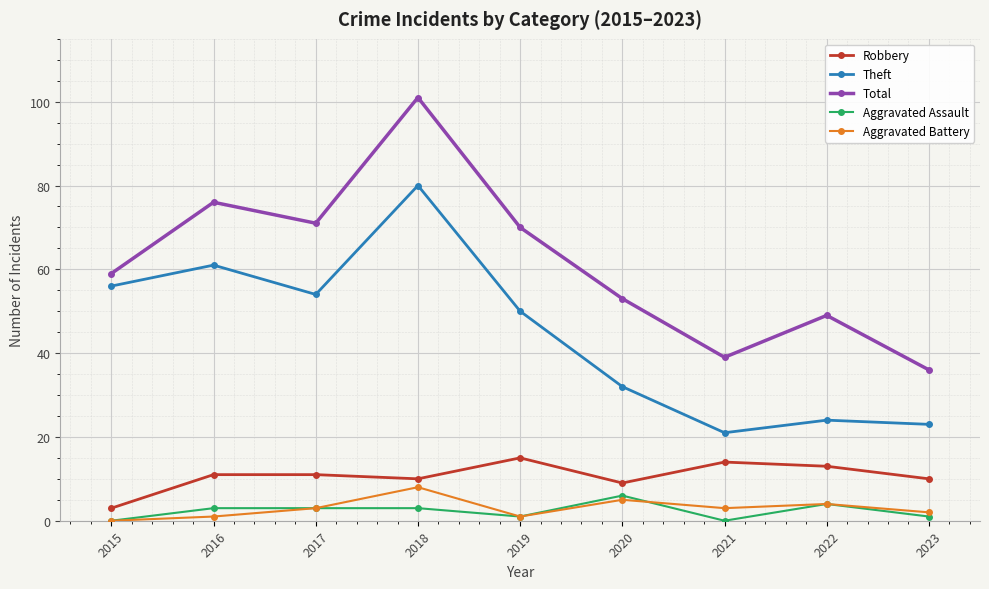

Does the chart have visible grid lines?

Yes